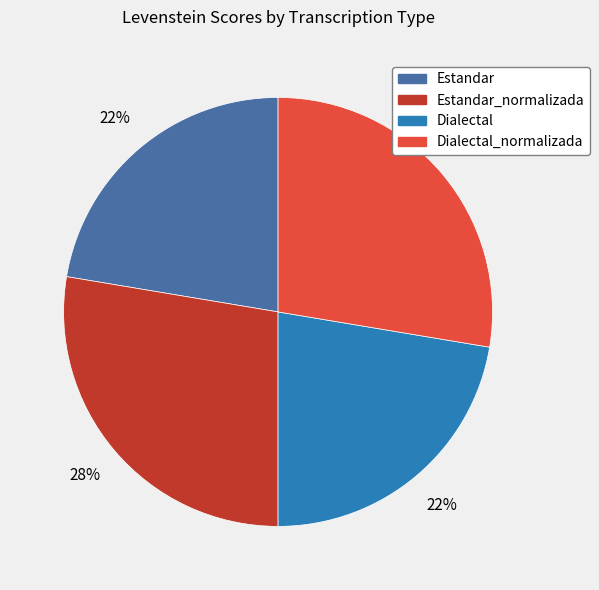

To the nearest percent, what is the combined percentage of Dialectal and Estandar_normalizada?

50%